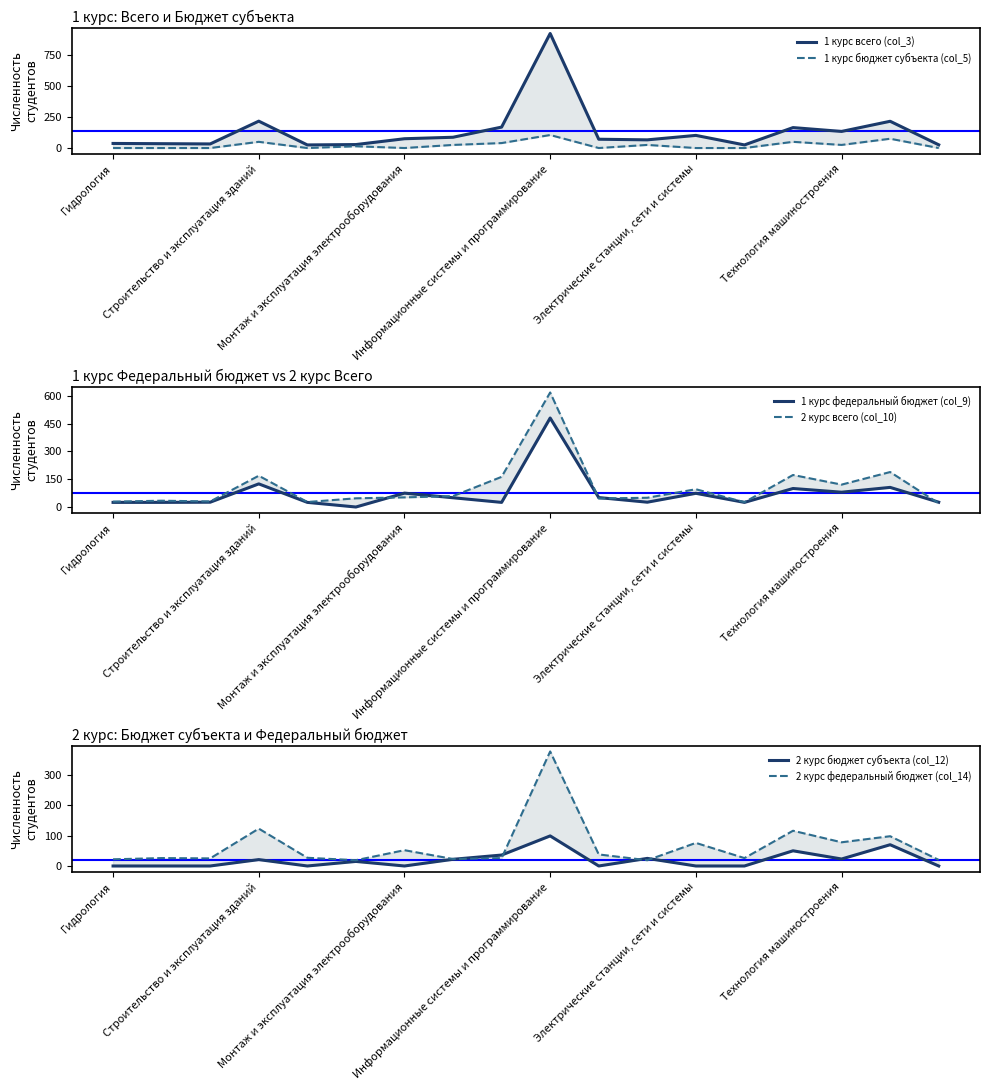

Is it true that 2 курс бюджет субъекта (col_12) equals 40 at 11?

False